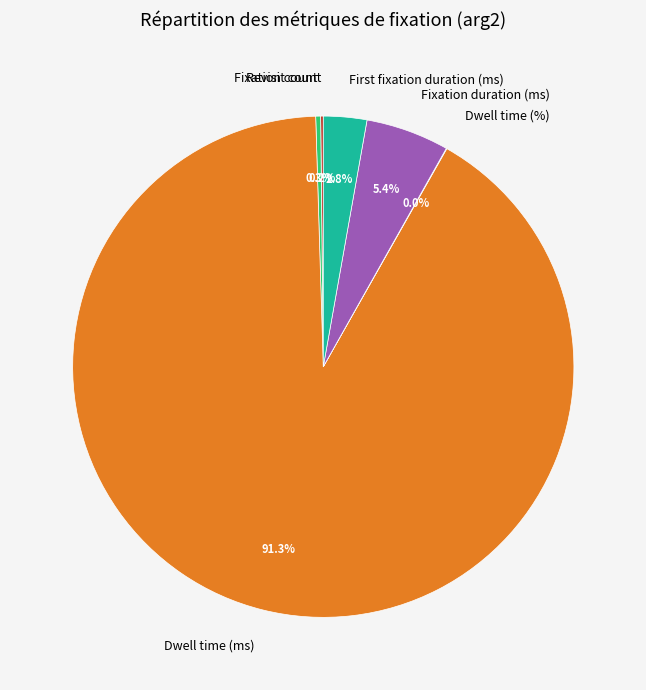

The Dwell time (ms) slice represents 91% of the pie. True or false?

True